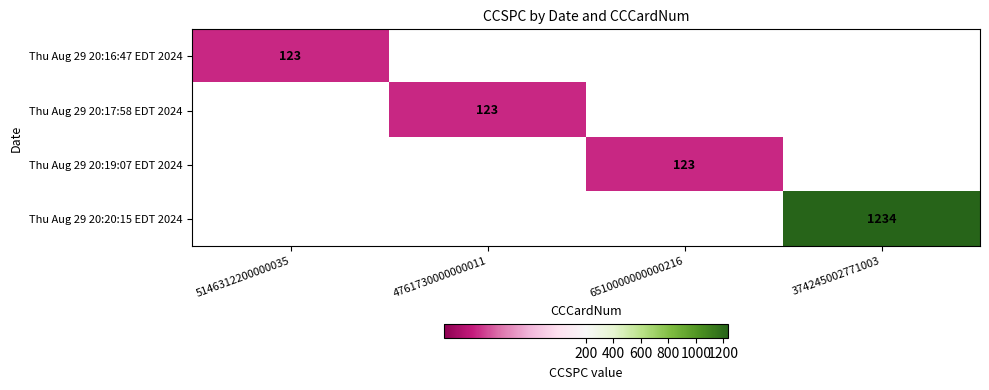

What is the minimum value shown in the chart?

123.0